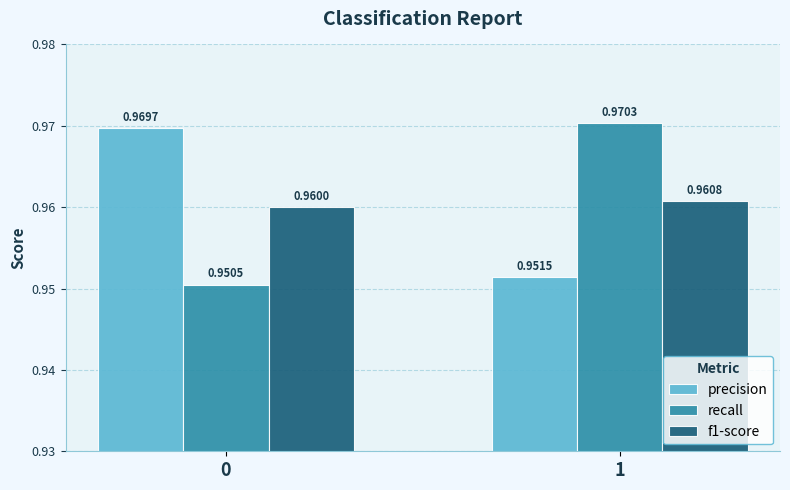

Is the value of recall at 1 greater than the value of f1-score at 0?

Yes